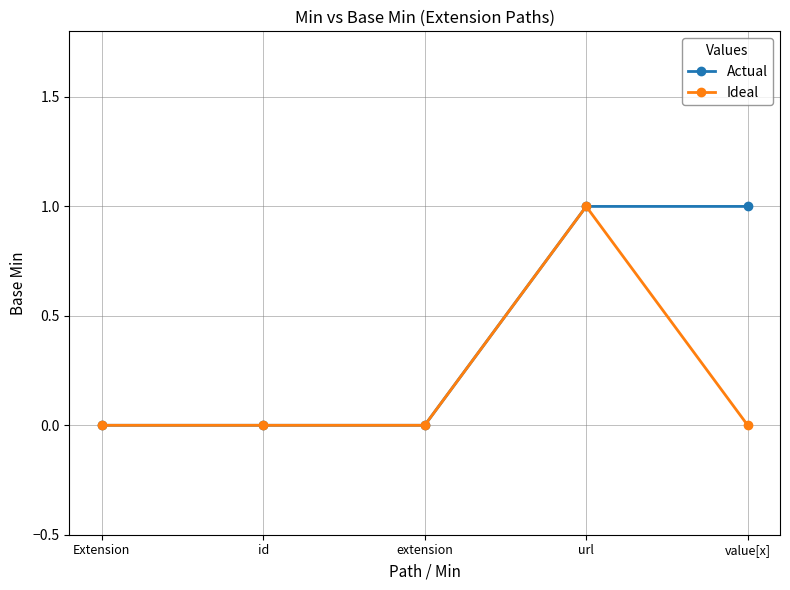

At which category is the sum across all series the highest?

url